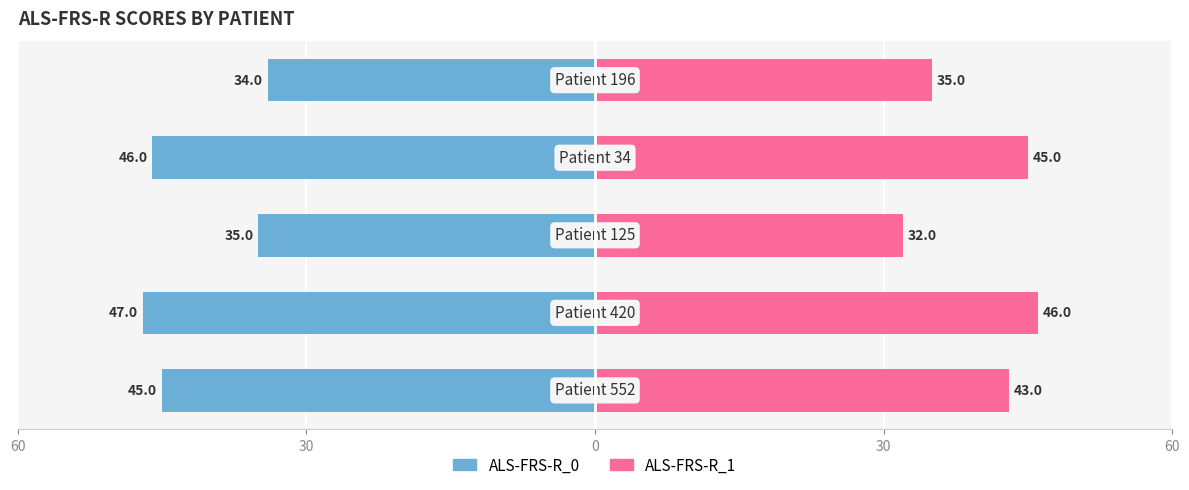

Reading left to right, what are all the values shown in this chart?

ALS-FRS-R_0: 60=-45	30=-47	0=-35	30=-46	60=-34
ALS-FRS-R_1: 60=43	30=46	0=32	30=45	60=35